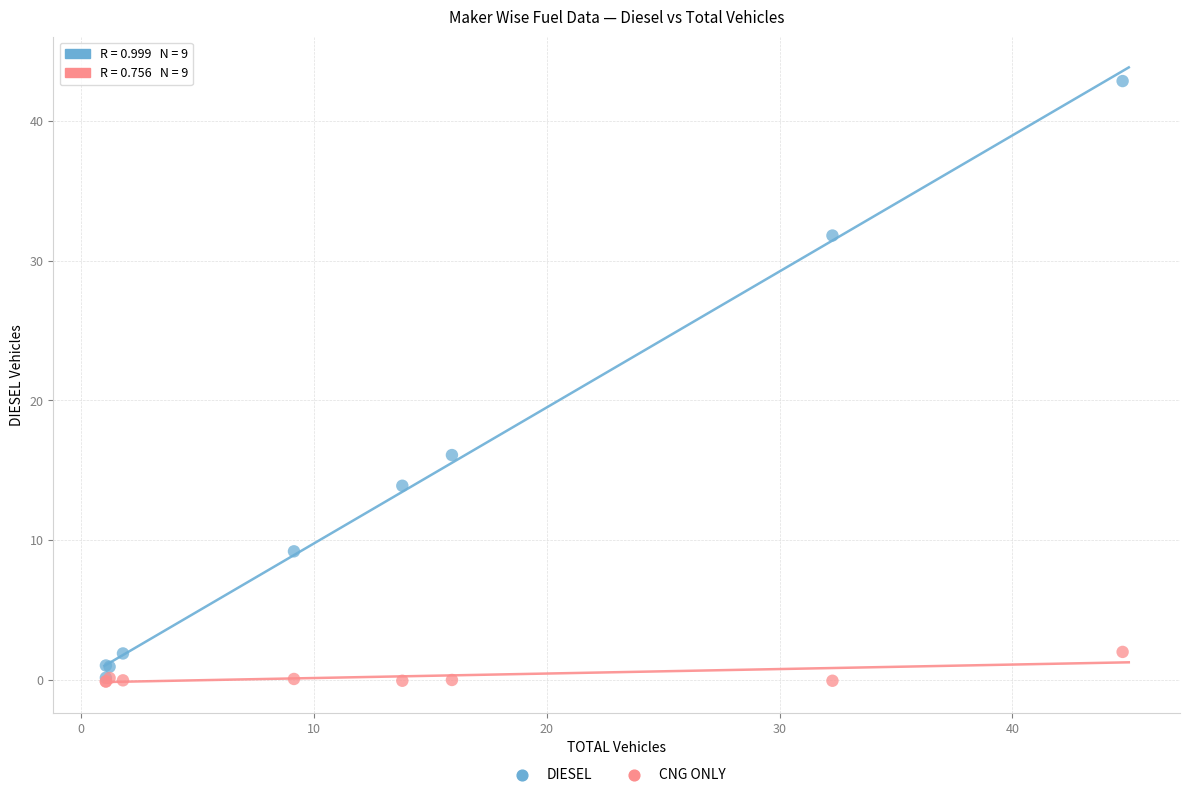

In the DIESEL series, what Y value is closest to 21?

16.1